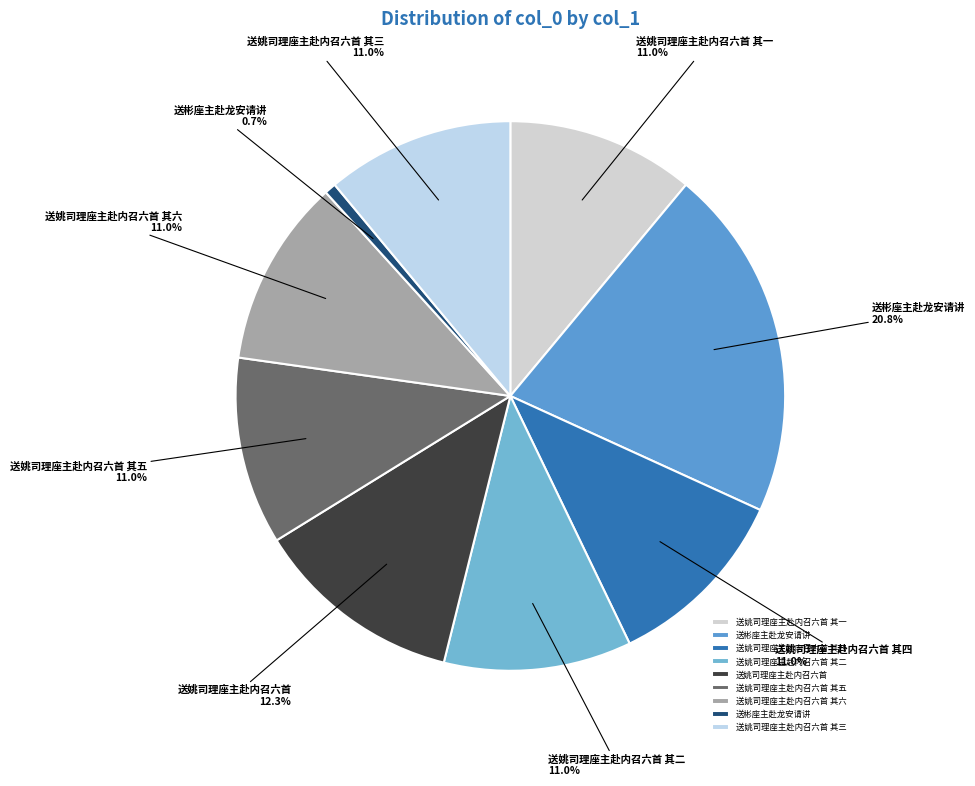

Count the number of slices in the pie.

9